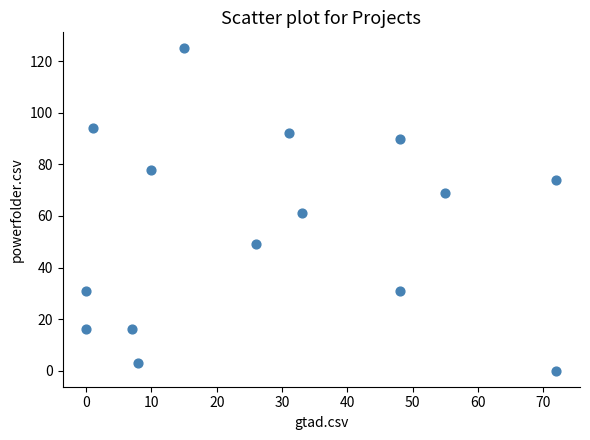

What is the range of X values (max minus min)?

72